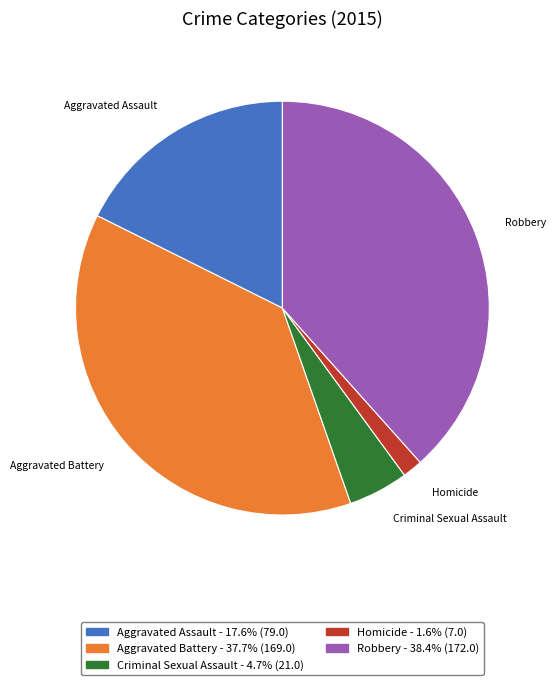

What is the smallest slice in the pie chart?

Homicide